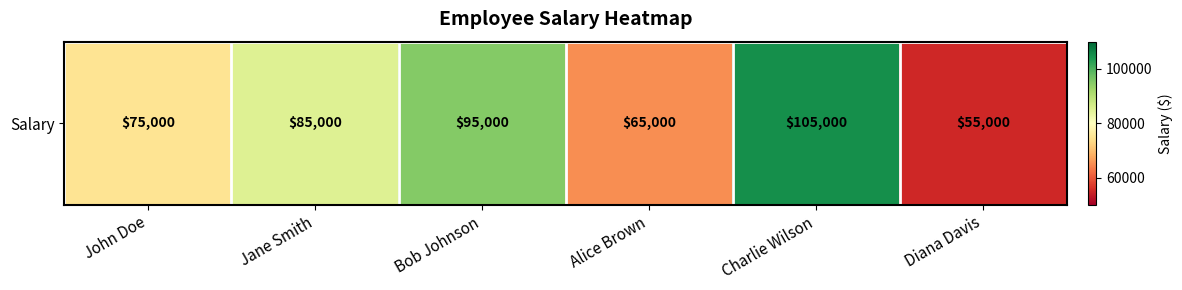

What is the maximum value shown in the chart?

105000